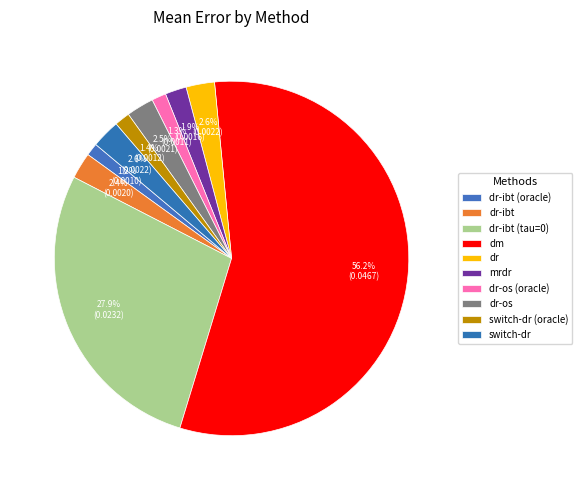

True or false: dr-os accounts for 3% of the total.

True